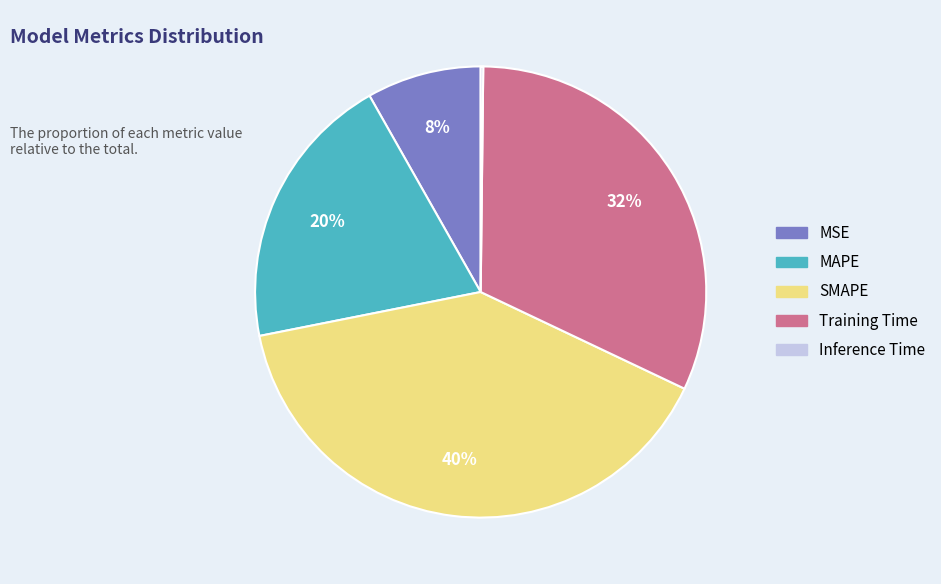

To the nearest percent, what is the difference between the SMAPE and Training Time slice percentages?

8%